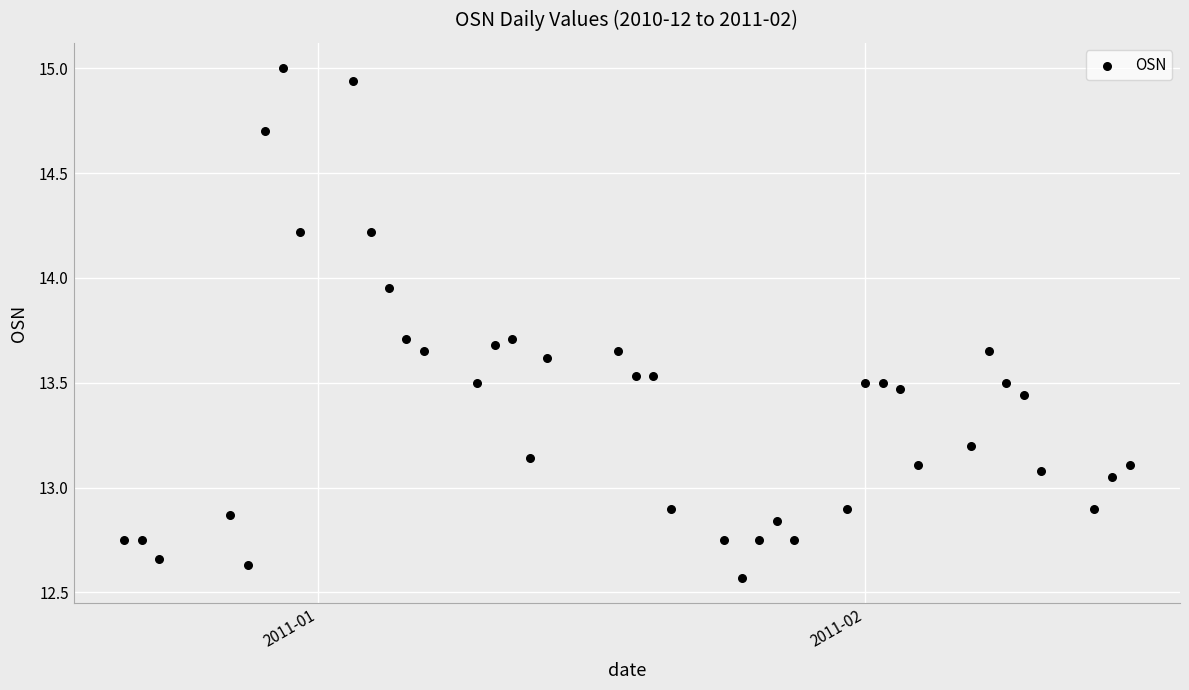

What is the range of Y values (max minus min)?

2.4